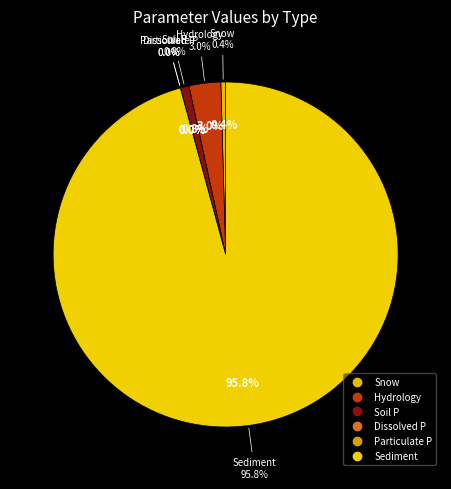

Which slice is the smallest?

Dissolved P